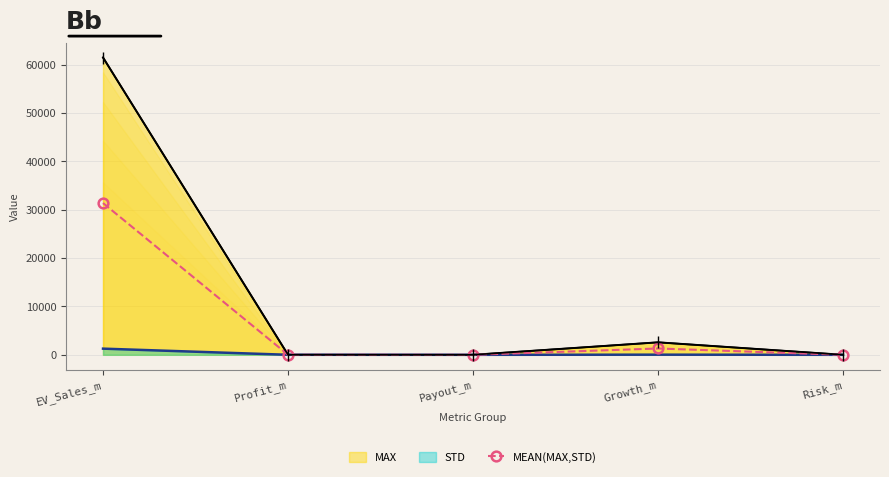

What is the change in value from EV_Sales_m to Payout_m?

-31377.9